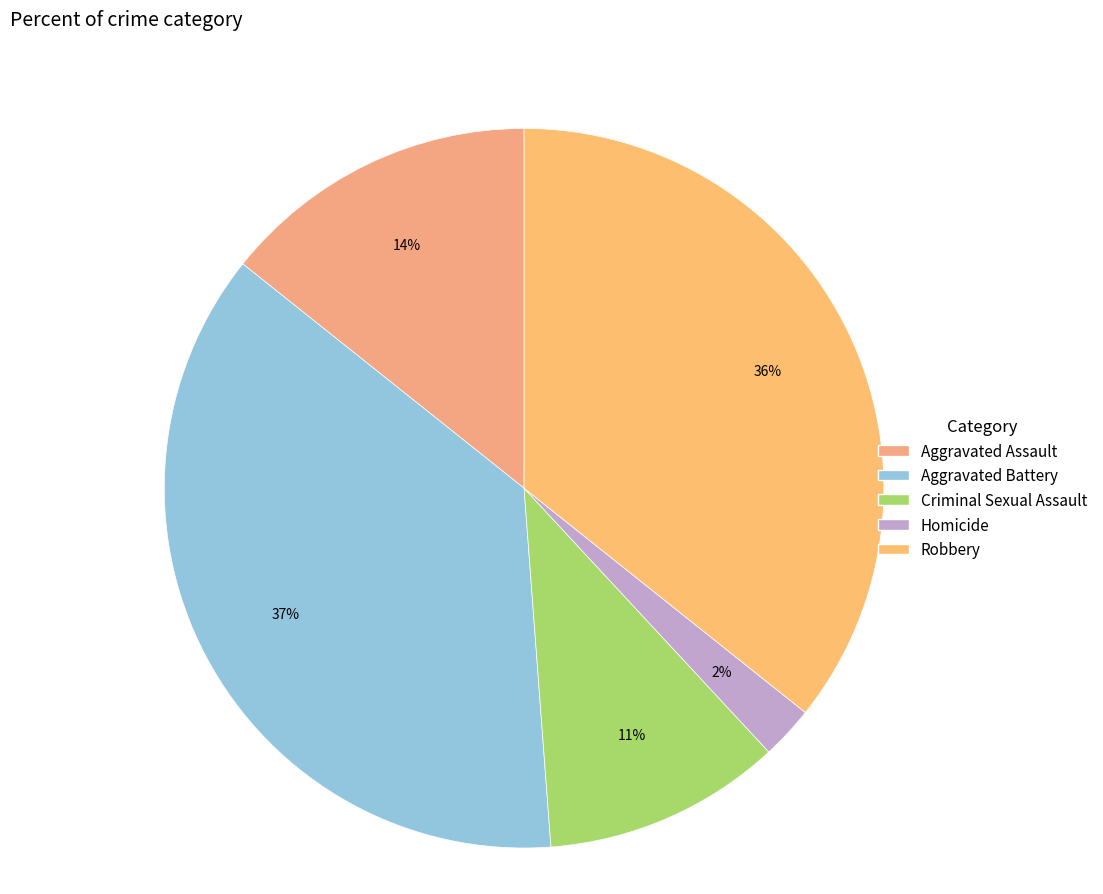

How much of the chart is everything except Homicide?

97.6%